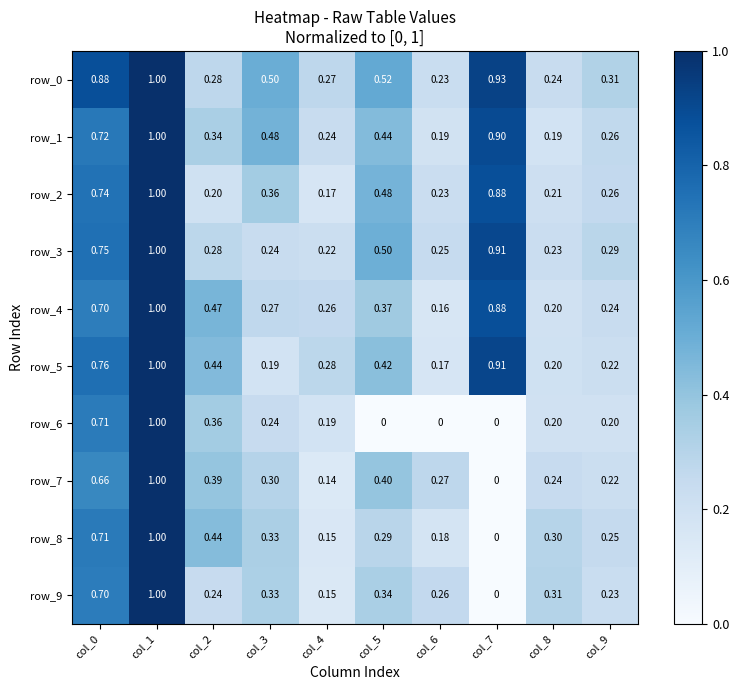

Is the value of row_1 at col_4 greater than the value of row_9 at col_1?

No